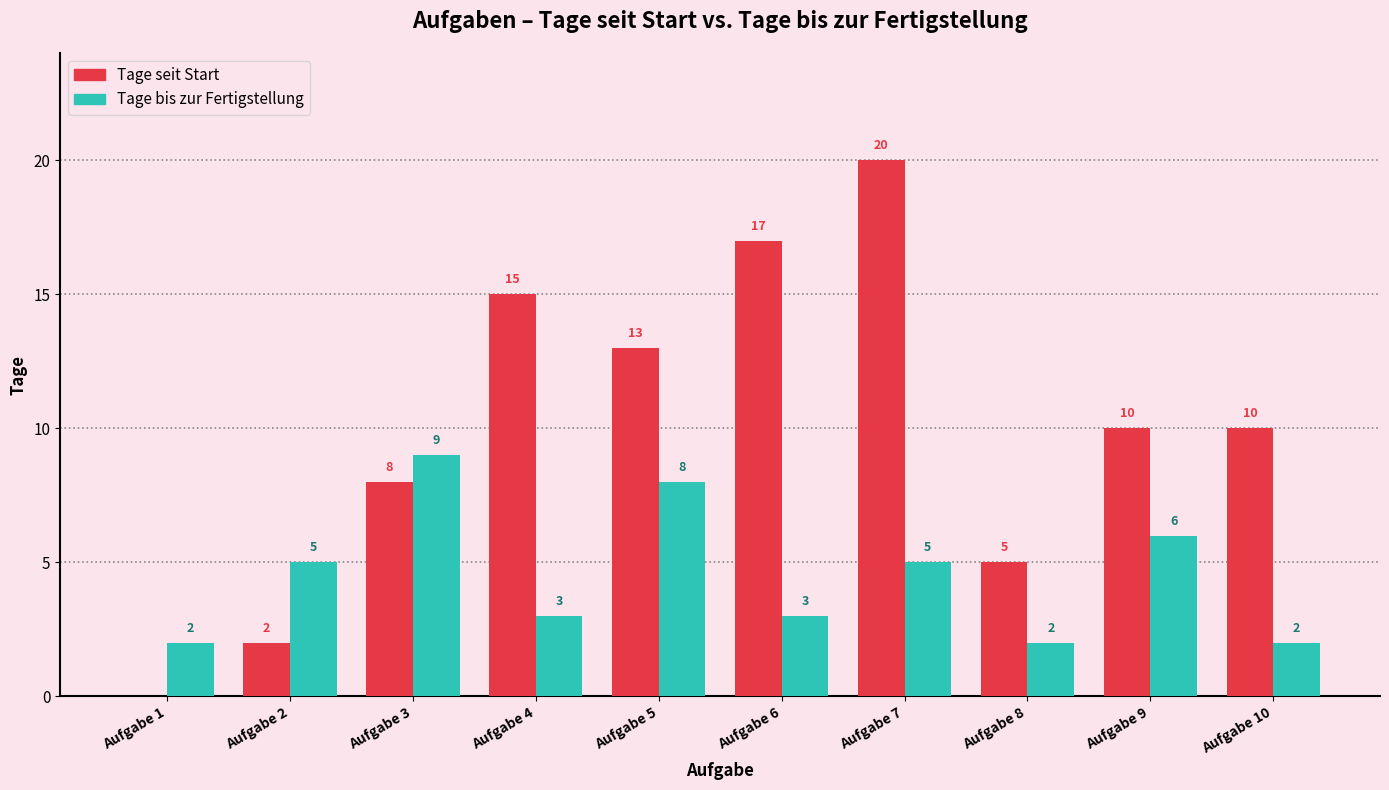

Which series changed the most between Aufgabe 5 and Aufgabe 6?

Tage bis zur Fertigstellung